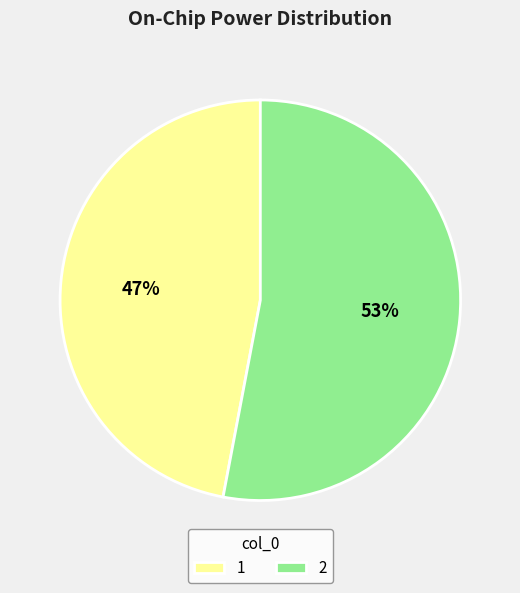

True or false: 2 accounts for 53% of the total.

True